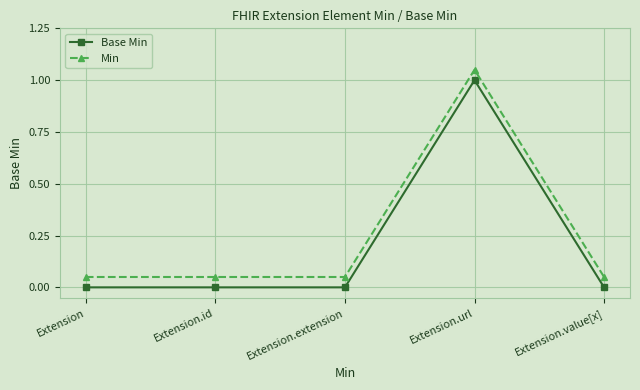

True or false: Min has more than 2 interior local peaks.

False